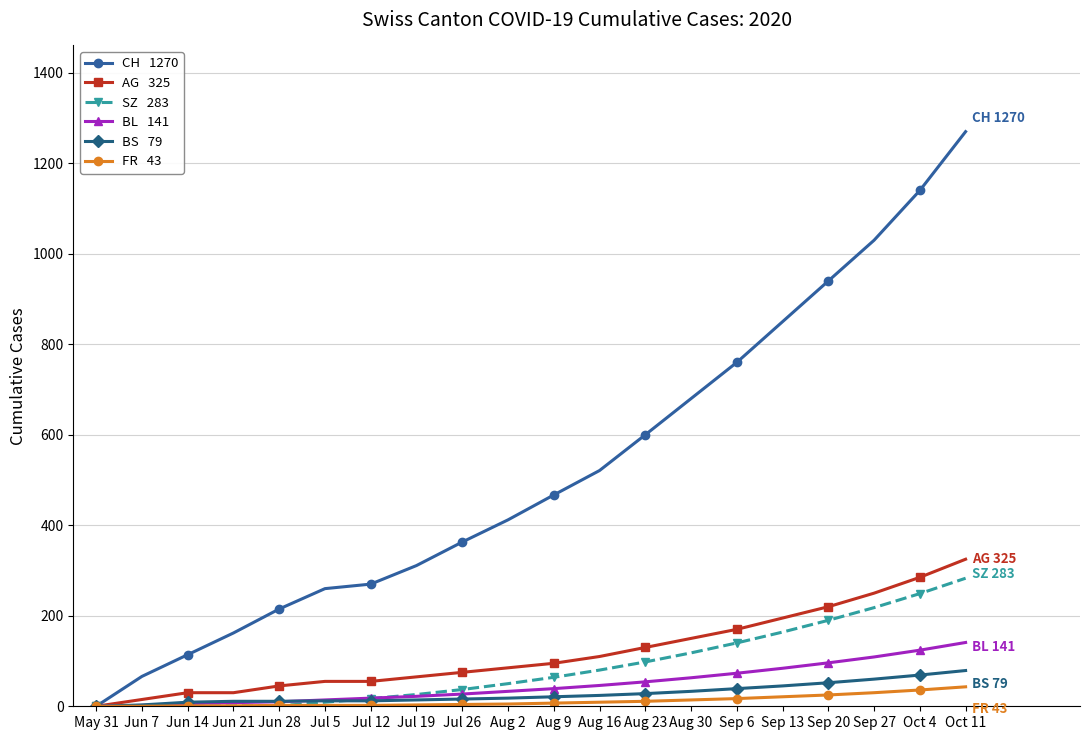

What is the label of the 20th point from the right?

May 31